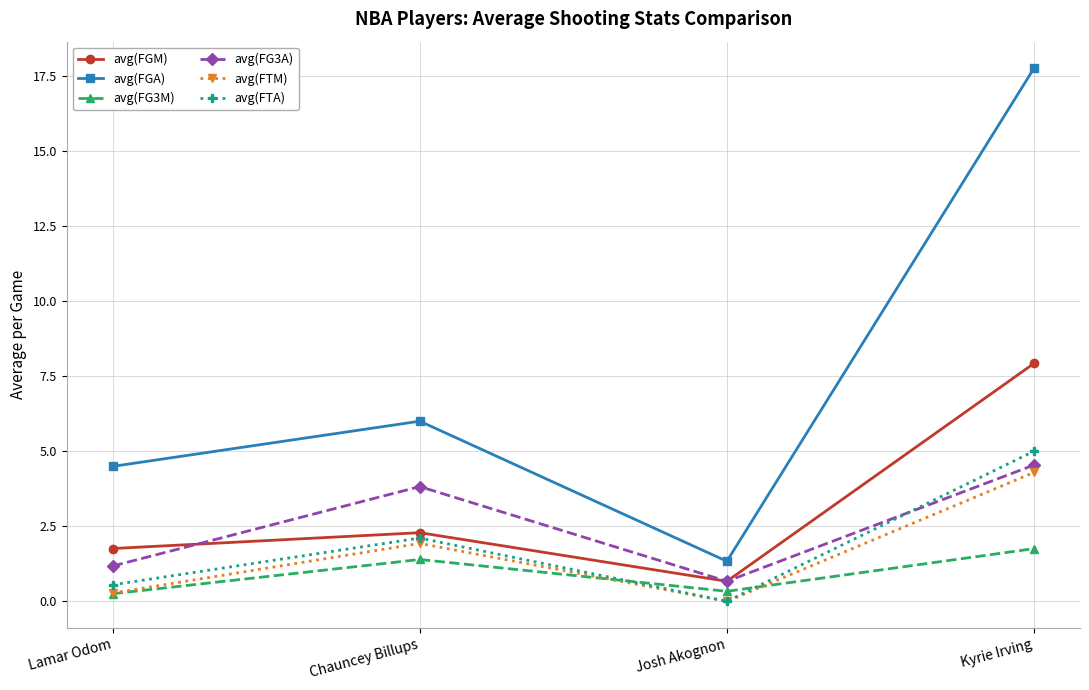

True or false: avg(FGA) has more than 2 interior local peaks.

False